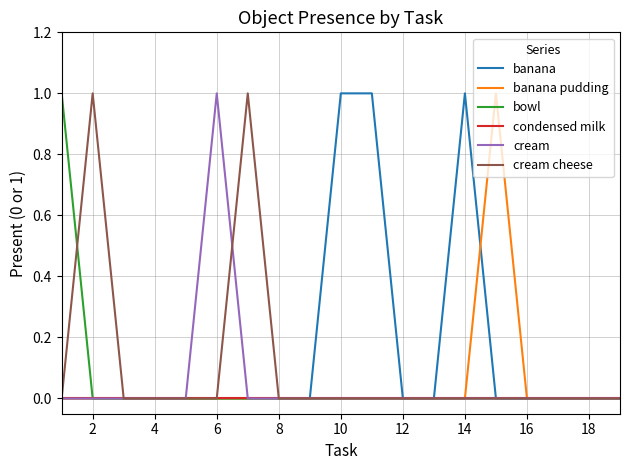

Which series has the largest total across all categories?

banana